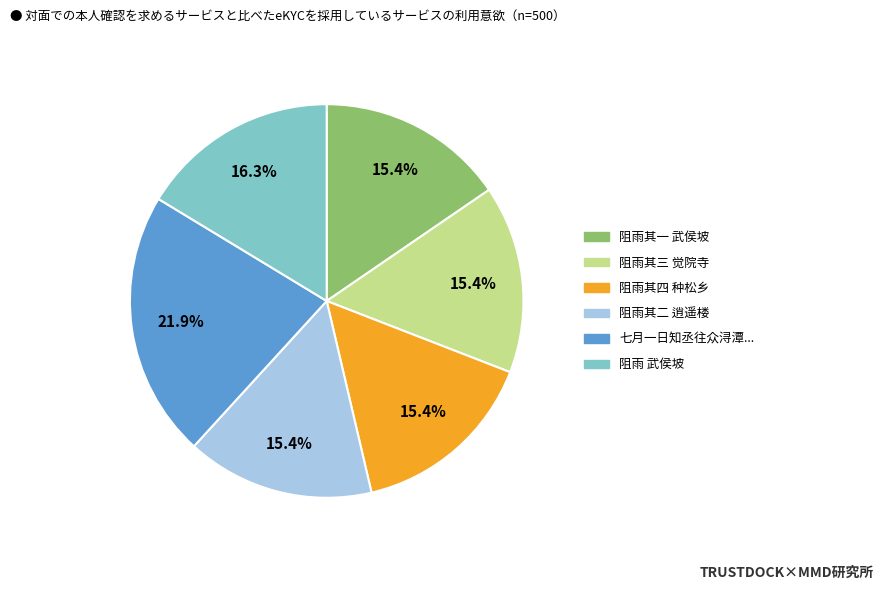

How many segments does this pie chart have?

6